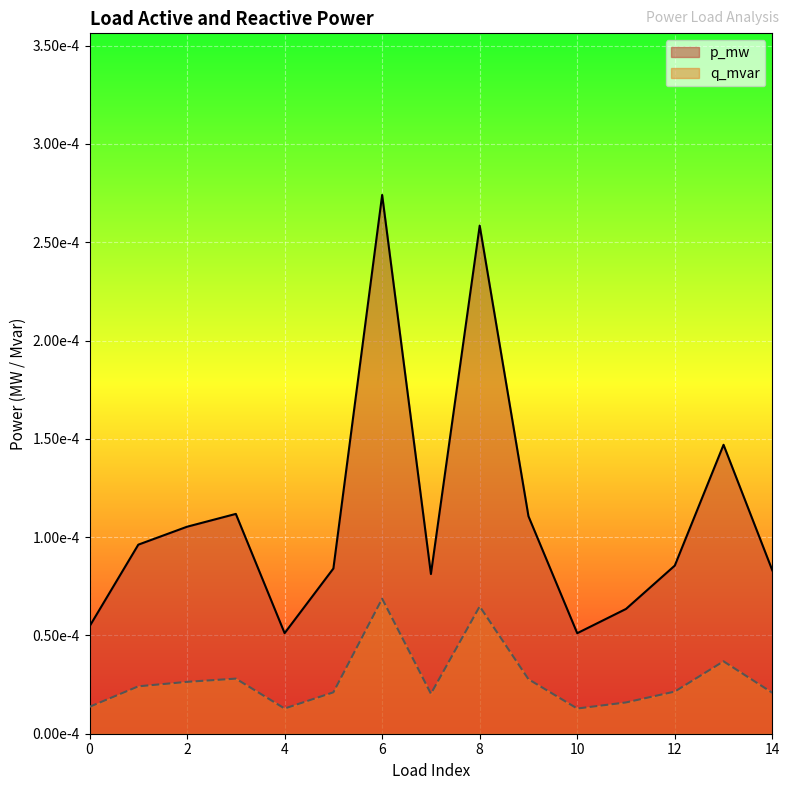

The value of p_mw at 13 is 0.0. True or false?

True